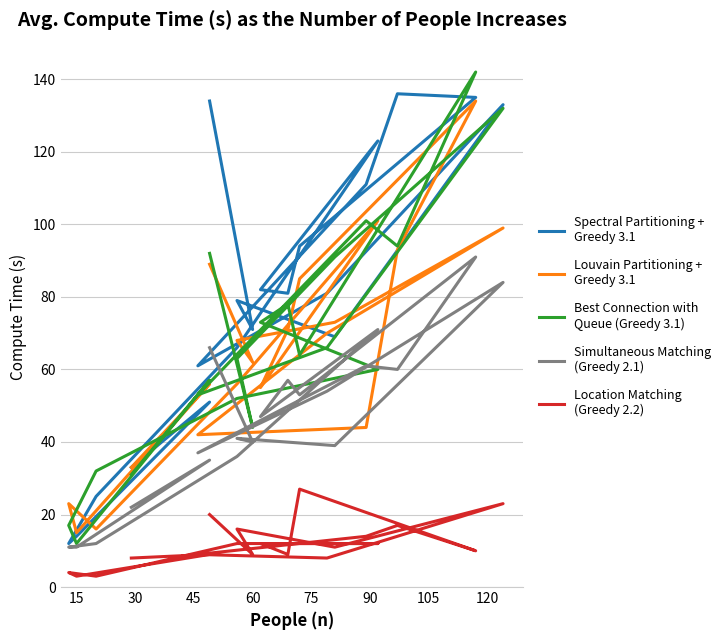

What is the greatest value displayed?

142